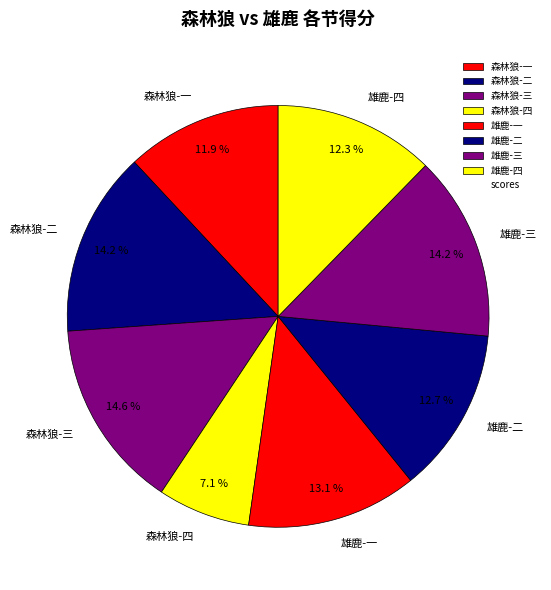

What is the ratio of the value at 雄鹿-三 to the value at 森林狼-一?

1.2